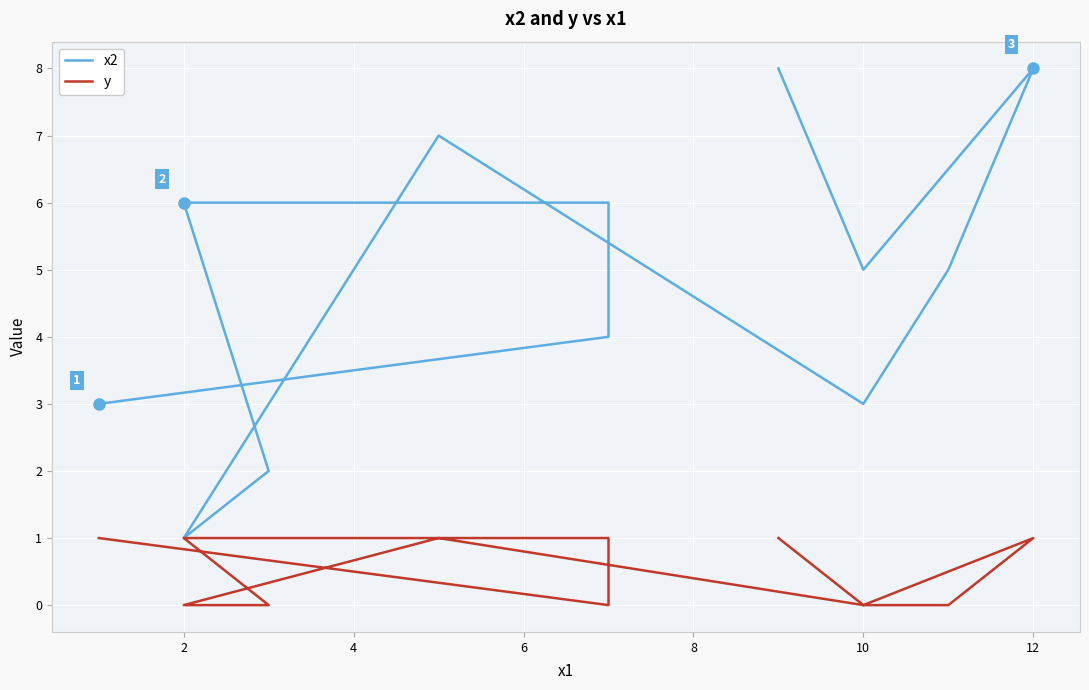

Reading left to right, extract all data points from this chart.

x2: 3	4	6	6	2	1	7	3	5	8	5	8
y: 1	0	1	1	0	0	1	0	0	1	0	1